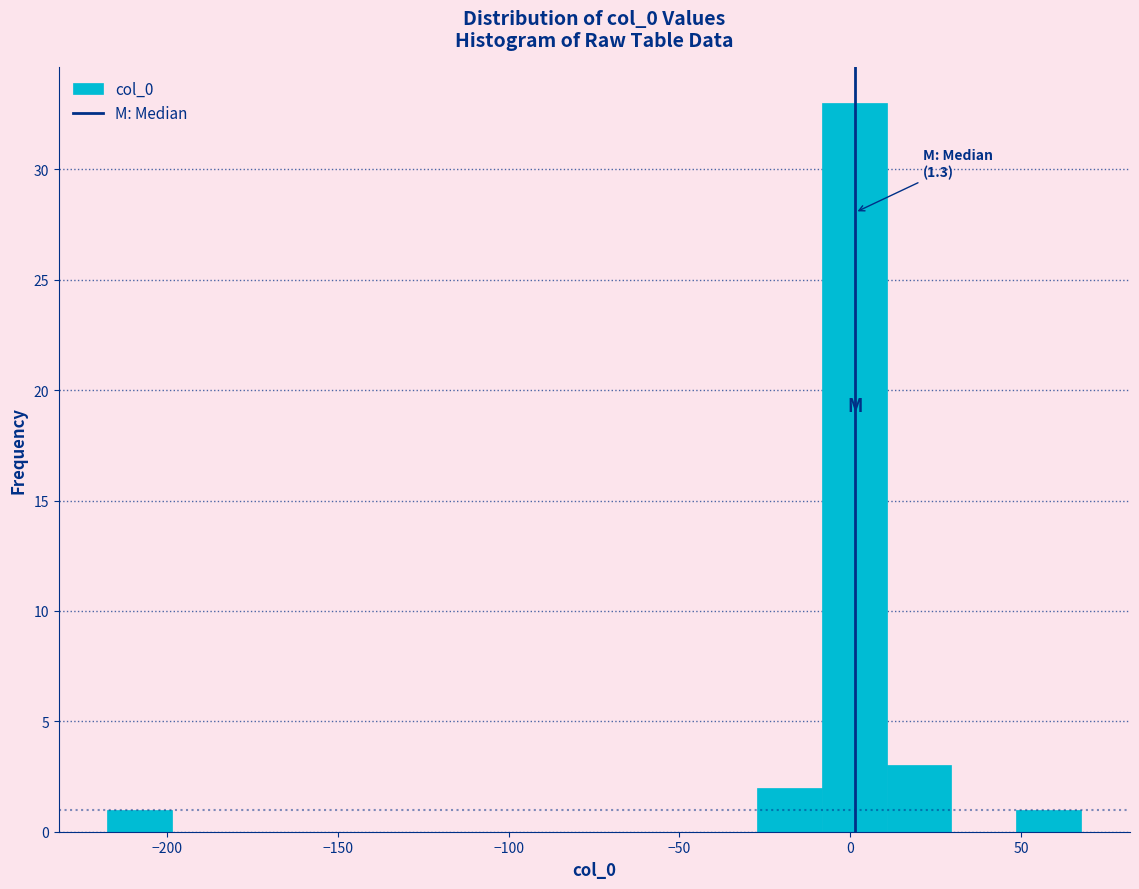

Read against the x-axis, roughly where is the centre of the tallest bar?

0